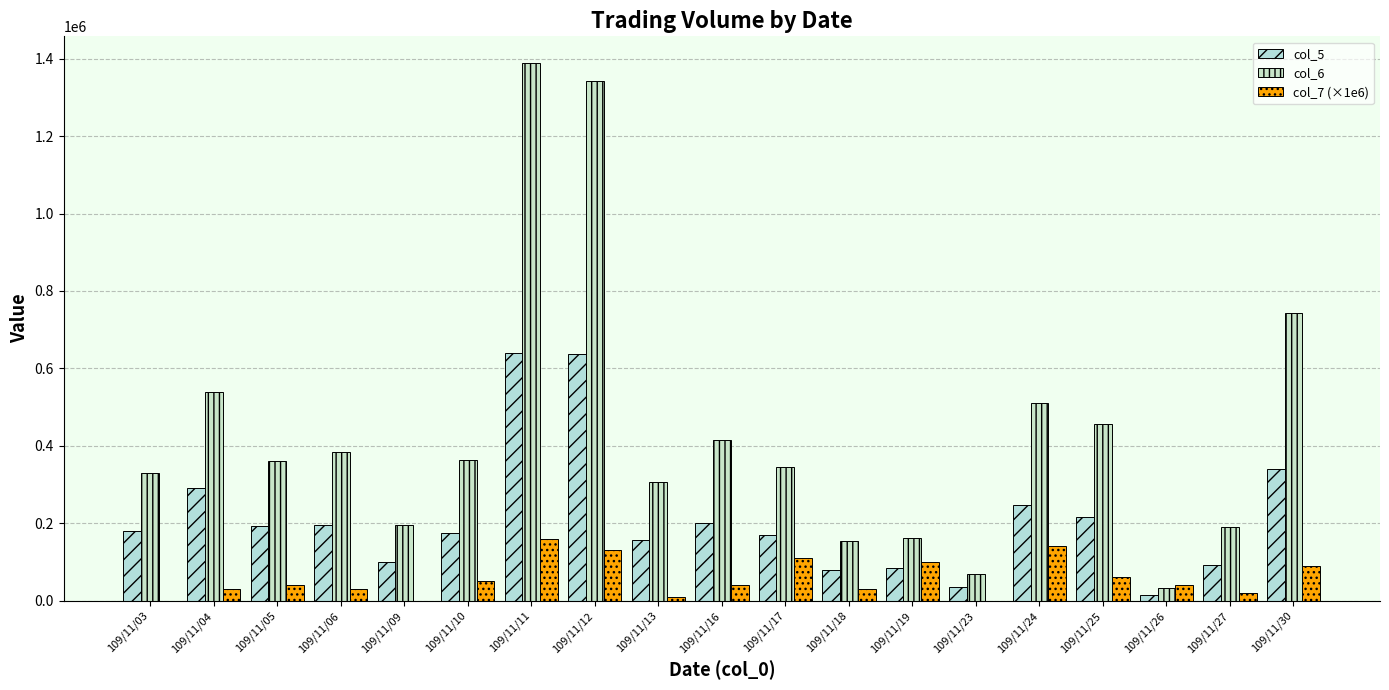

What is the average value of the col_6 series?

436346